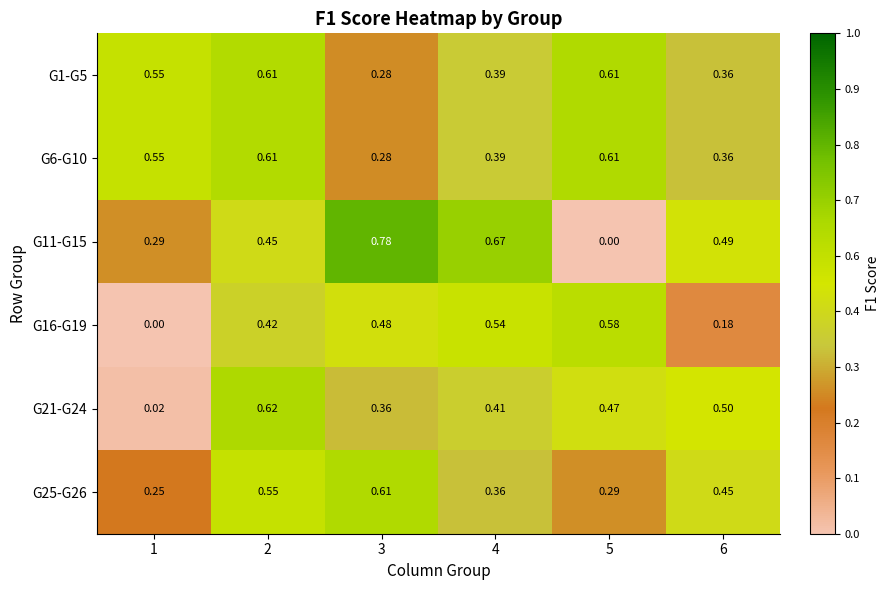

Is the value of G1-G5 at 2 greater than the value of G21-G24 at 6?

Yes